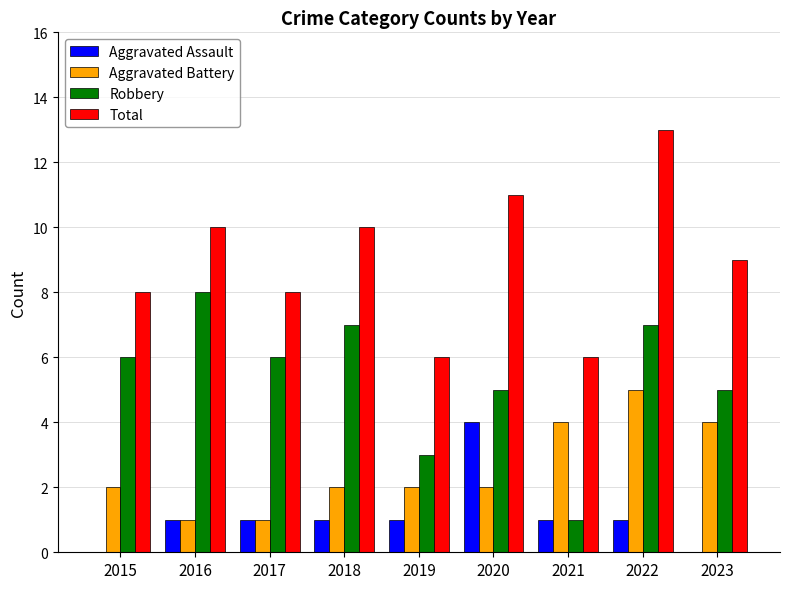

What is the maximum value for Aggravated Battery?

5